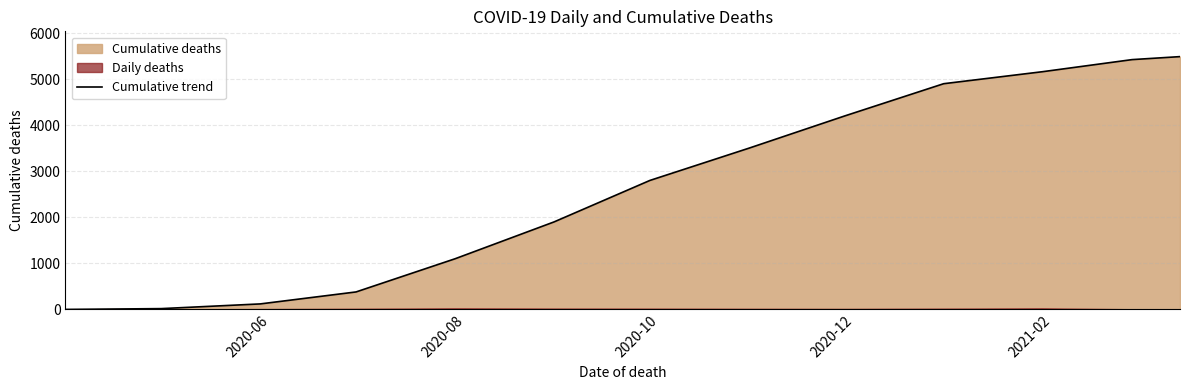

What is the maximum value for Cumulative trend?

5488